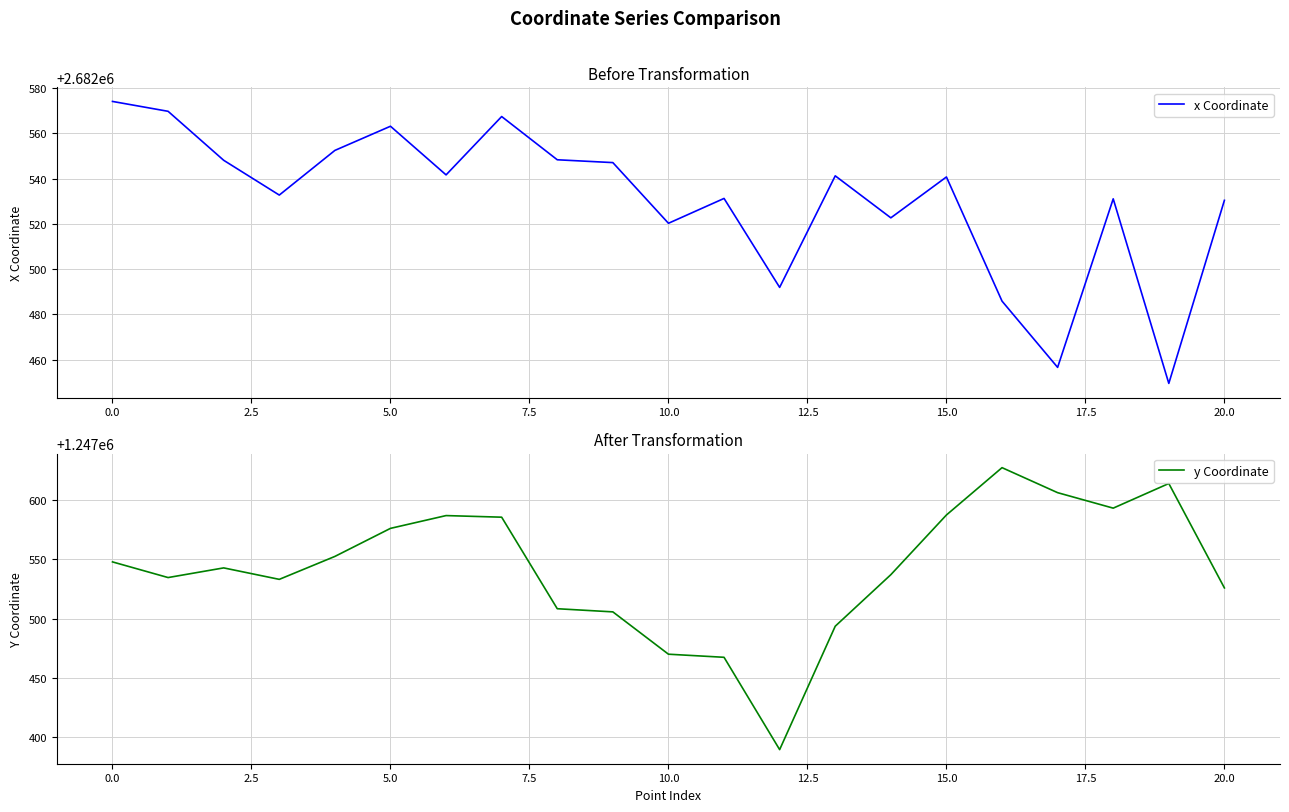

List the series in order of their overall mean, highest first.

x Coordinate, y Coordinate